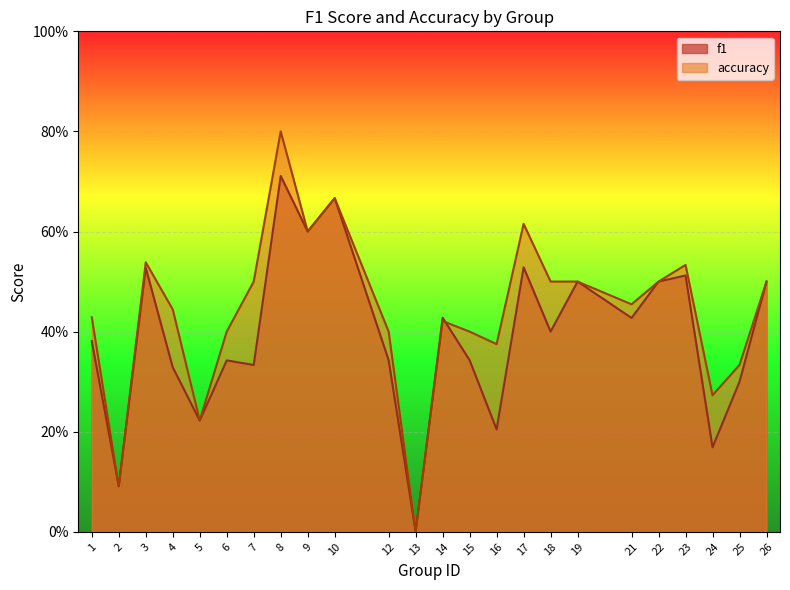

Which series has the largest range (max minus min)?

accuracy